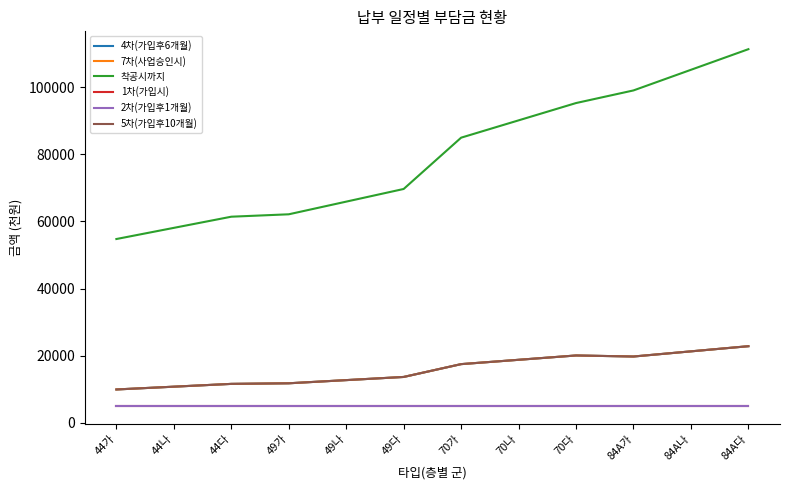

At which label does 7차(사업승인시) reach its minimum?

44가